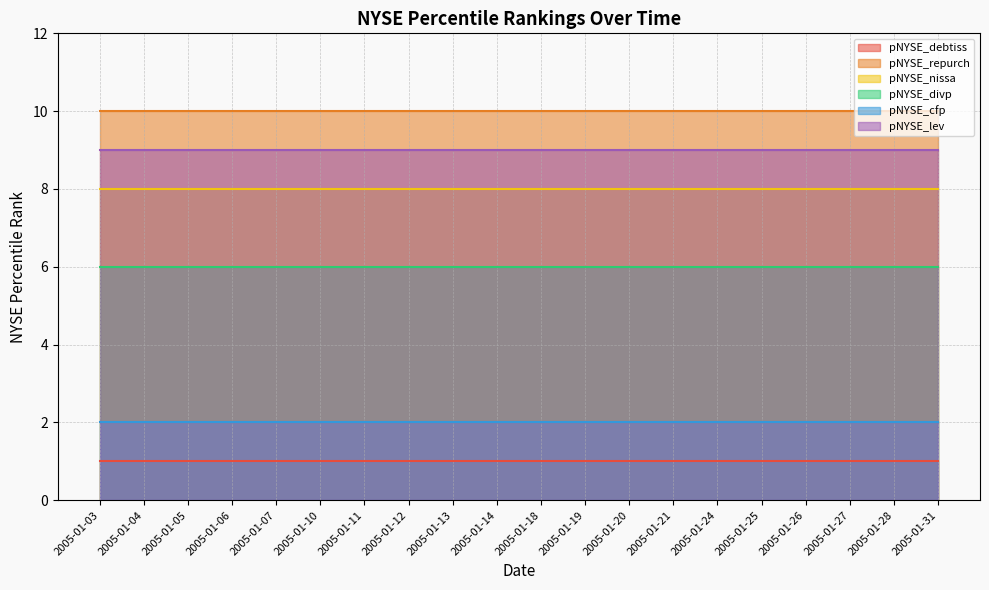

True or false: pNYSE_debtiss and pNYSE_nissa cross at least once.

False